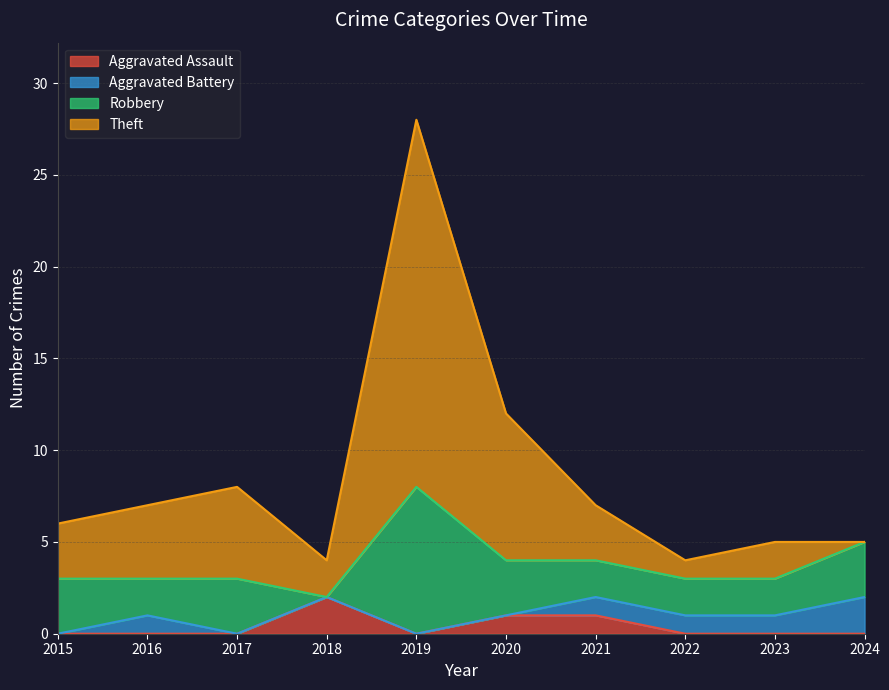

In Theft, how many points are lower than both neighbors (excluding endpoints)?

2